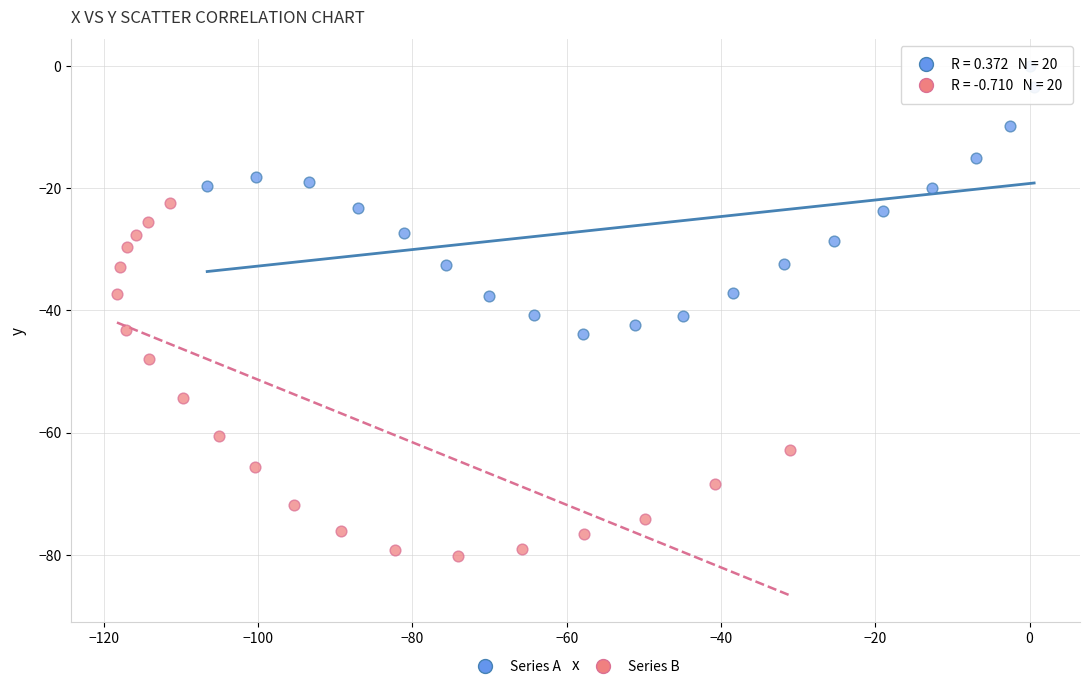

Which series reaches the minimum Y coordinate?

Series B